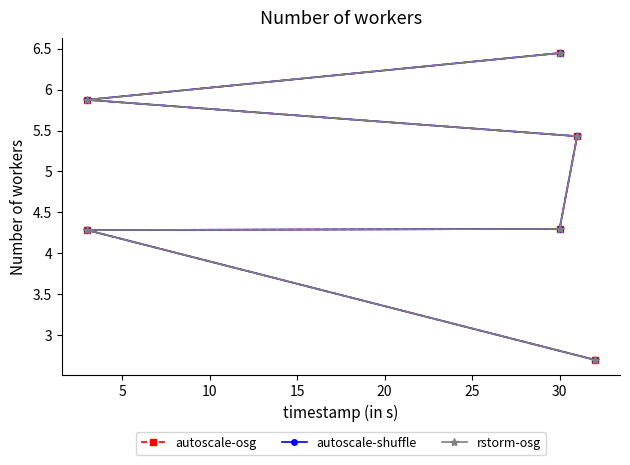

Reading right to left, transcribe all the data shown in this chart.

autoscale-osg: 6.4	5.9	5.4	4.3	4.3	2.7
autoscale-shuffle: 6.4	5.9	5.4	4.3	4.3	2.7
rstorm-osg: 6.4	5.9	5.4	4.3	4.3	2.7